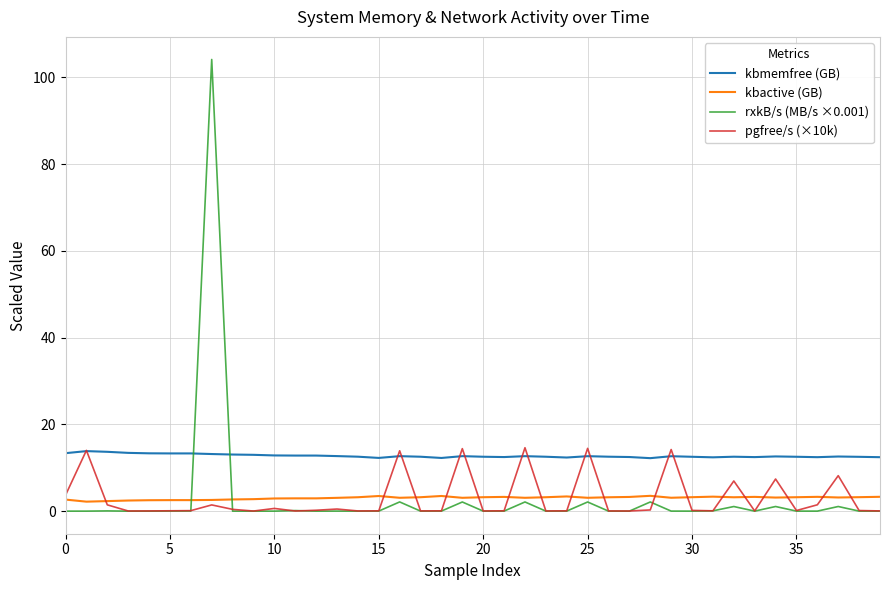

What are all the series names shown in the legend?

kbmemfree (GB), kbactive (GB), rxkB/s (MB/s ×0.001), pgfree/s (×10k)